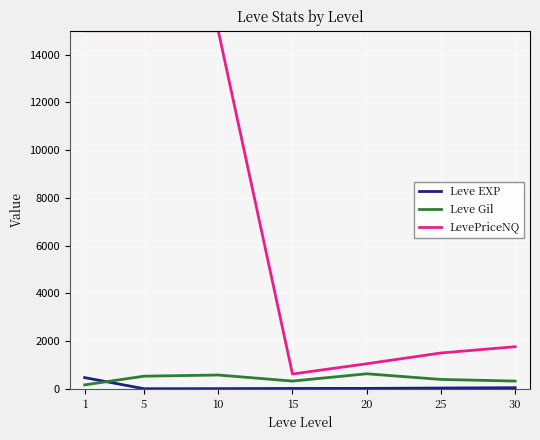

What is the greatest value displayed?

15000.0